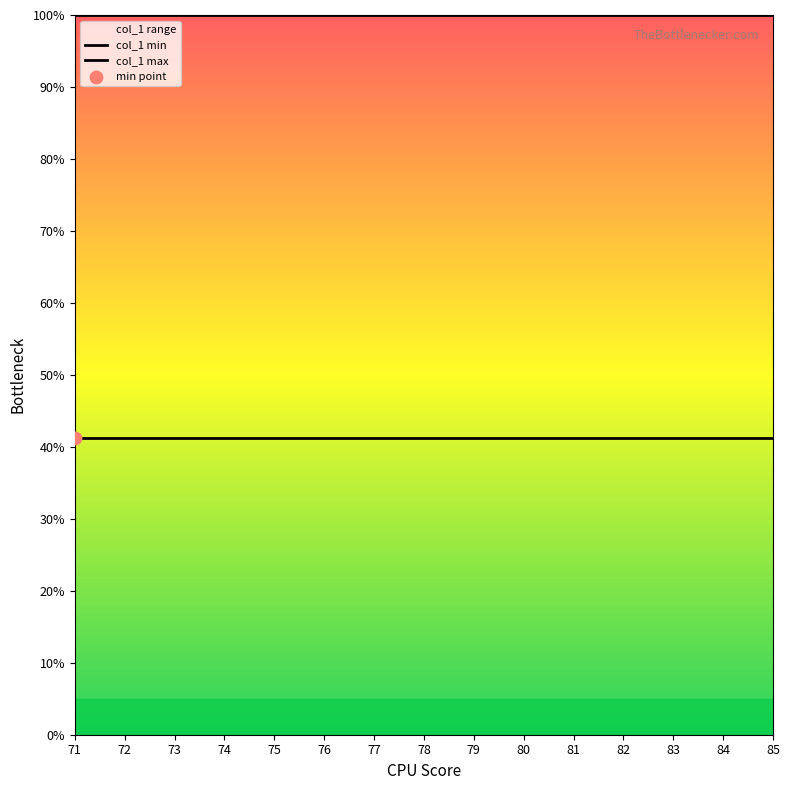

What is the total value across all series at 75?

141.2